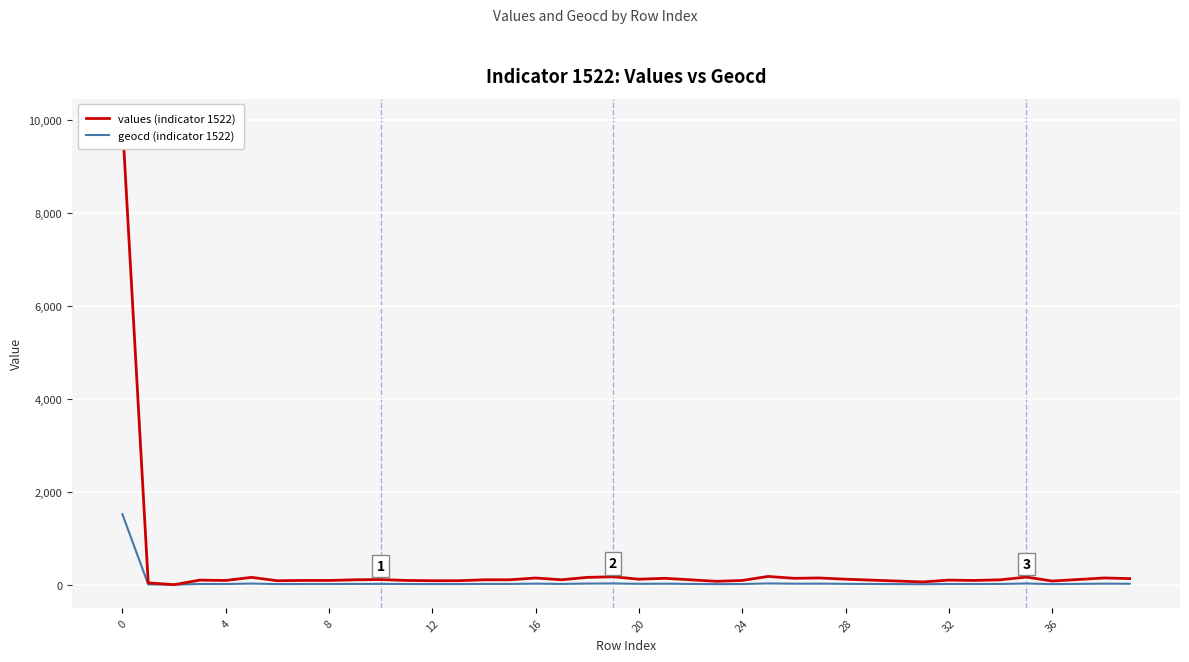

The geocd (indicator 1522) series shows 26 at 32. True or false?

False